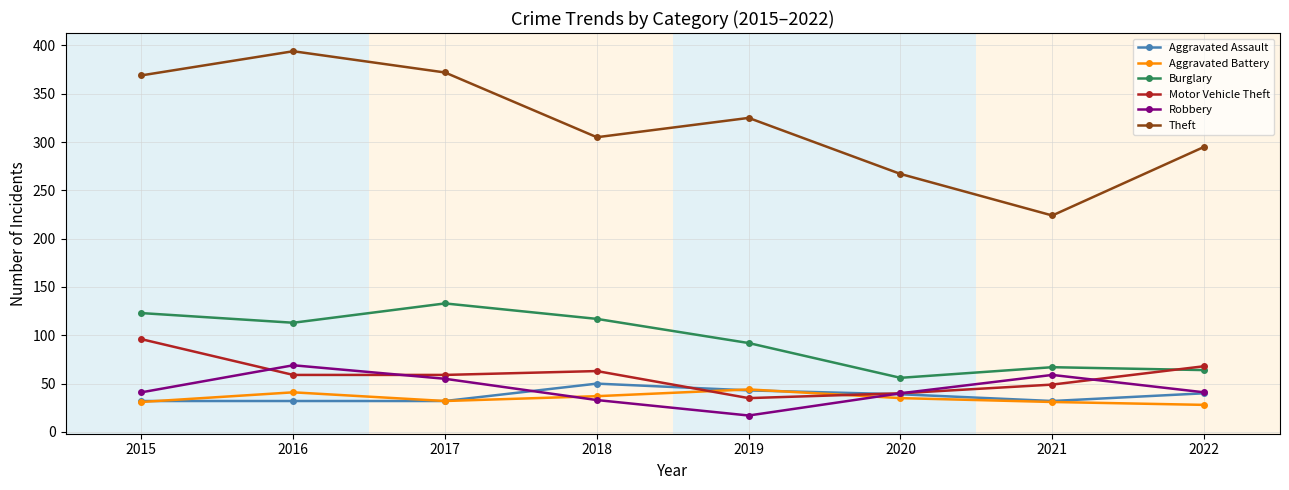

How many data points in Theft are less than 325?

4